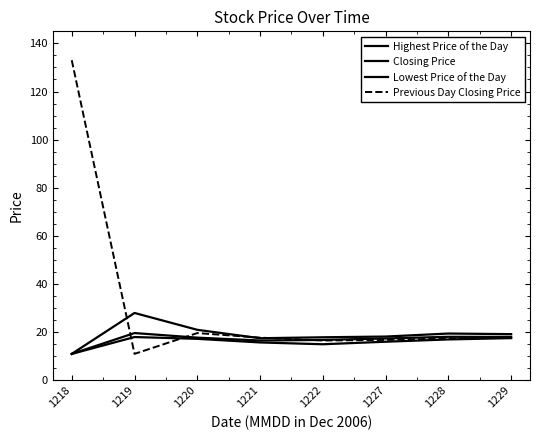

Is this an area chart (filled region under the line)?

No